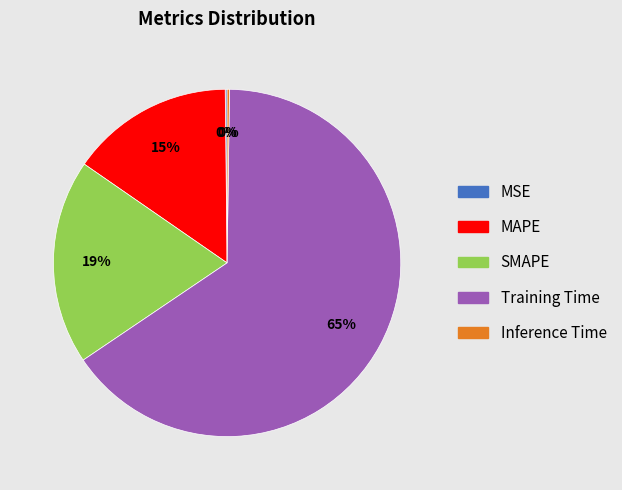

Is the sum of SMAPE and Training Time greater than half?

Yes